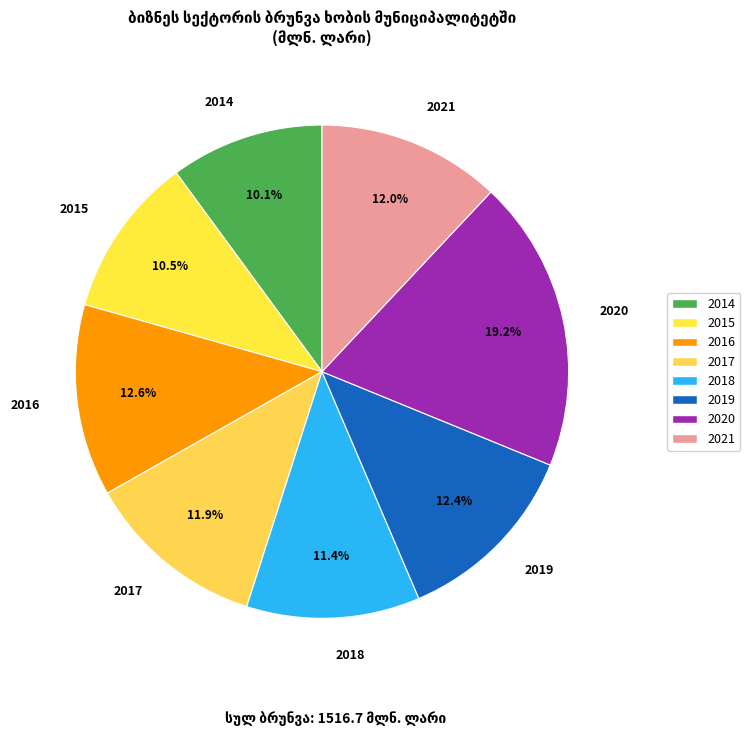

Is 2017 the majority of the pie?

No